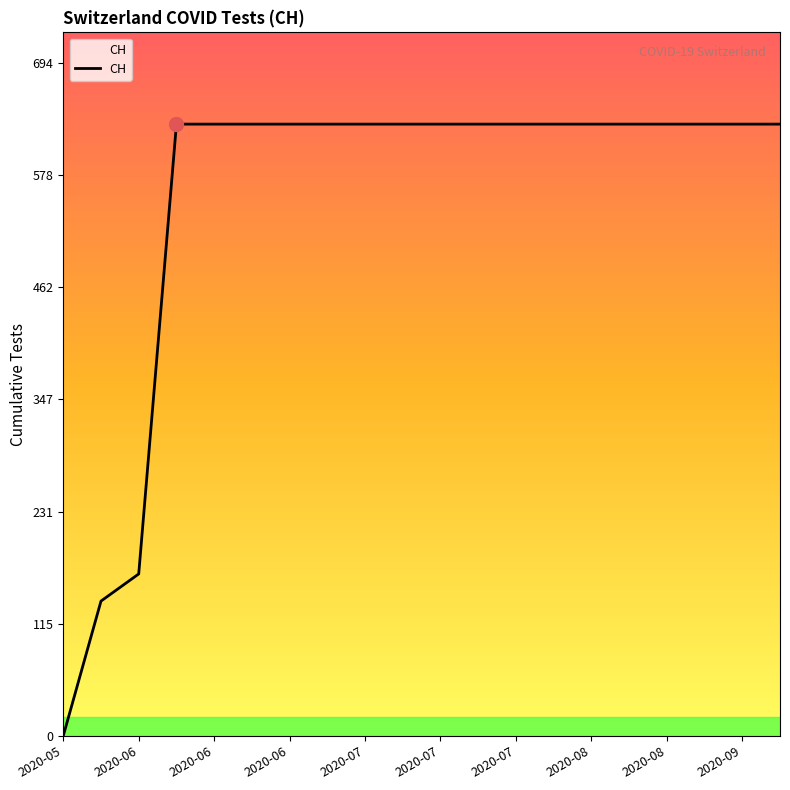

What is the greatest value displayed?

631